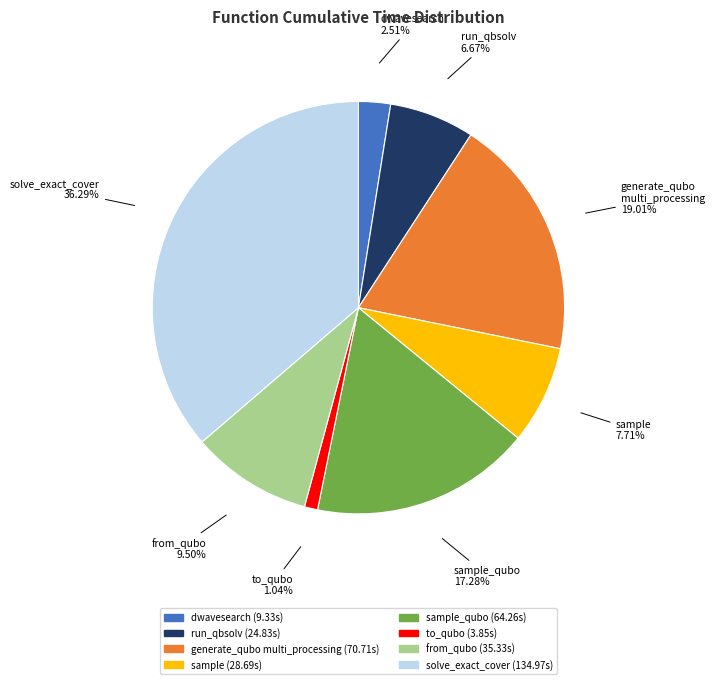

Does any single category account for the majority?

No